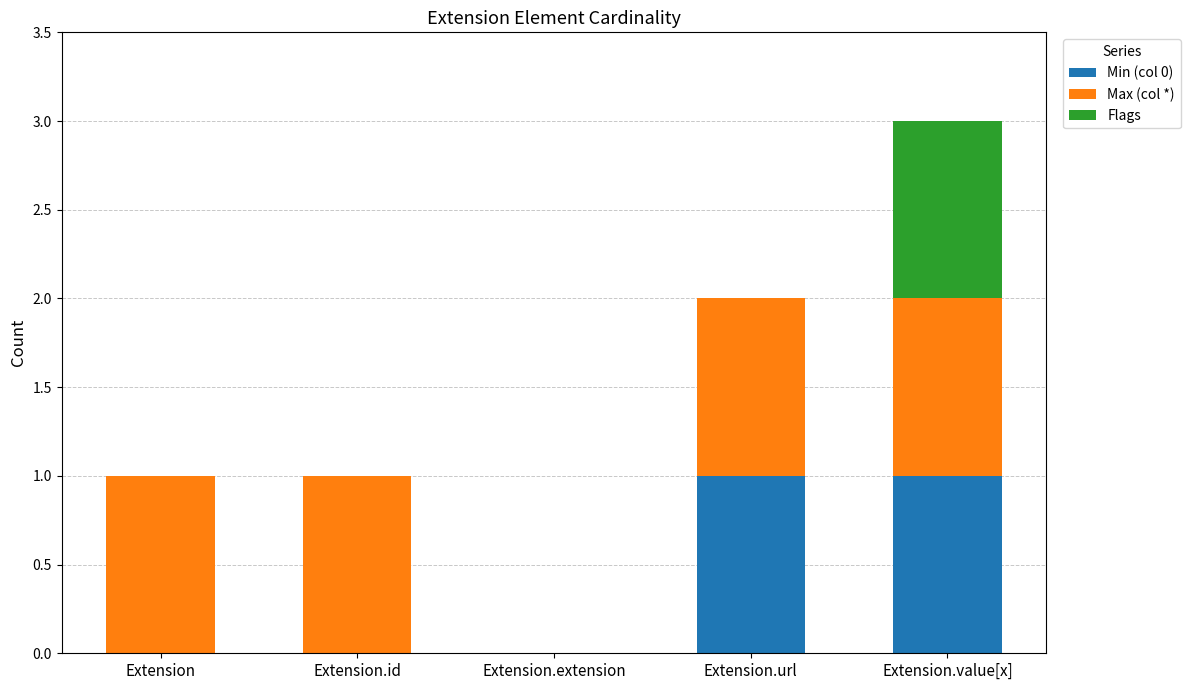

Are the bars grouped side by side (vs. stacked)?

No